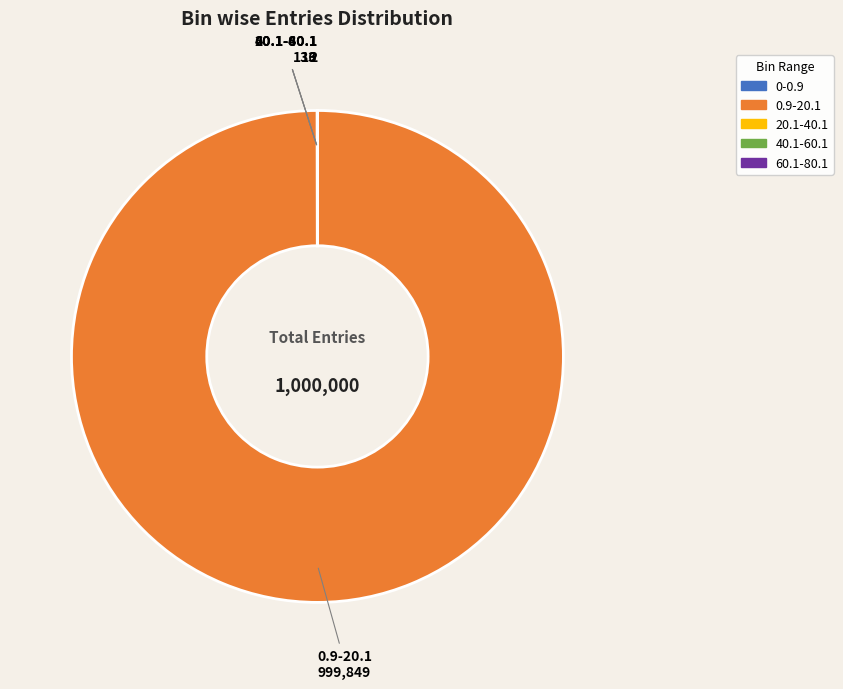

Which category has the biggest portion of the pie?

0.9-20.1